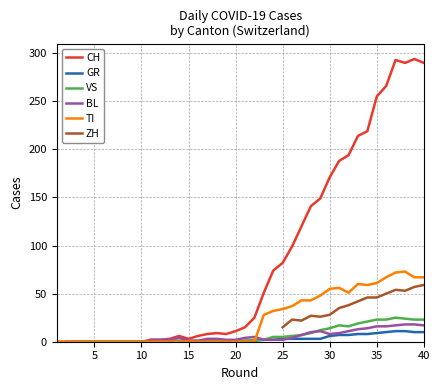

What is the maximum value for CH?

294